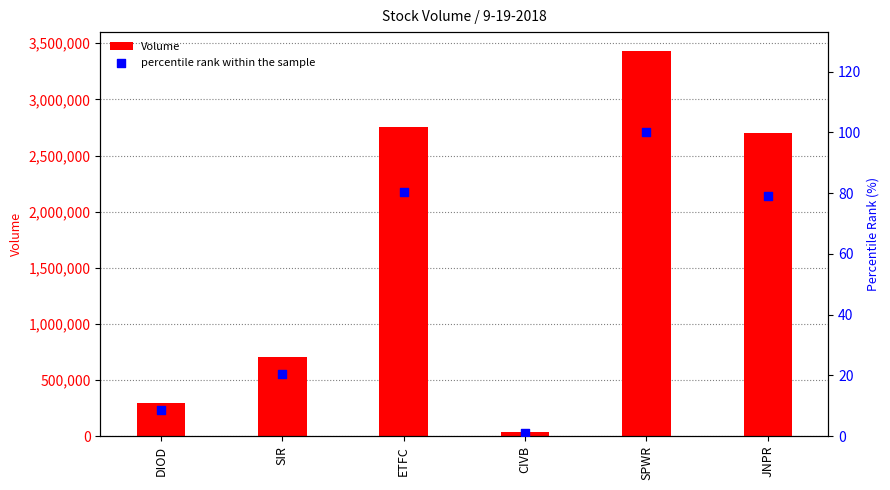

What is the total value across all series at SIR?

703345.5